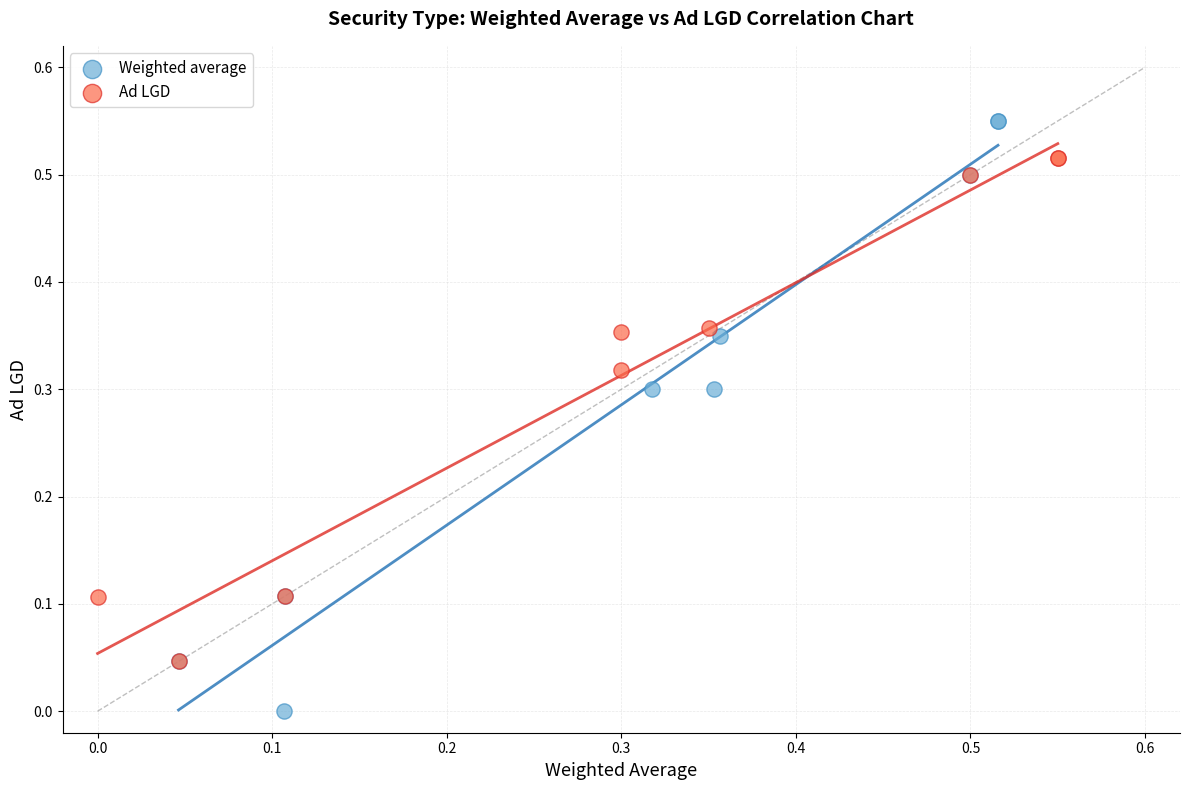

Which series has the largest Y range (max minus min)?

Weighted average